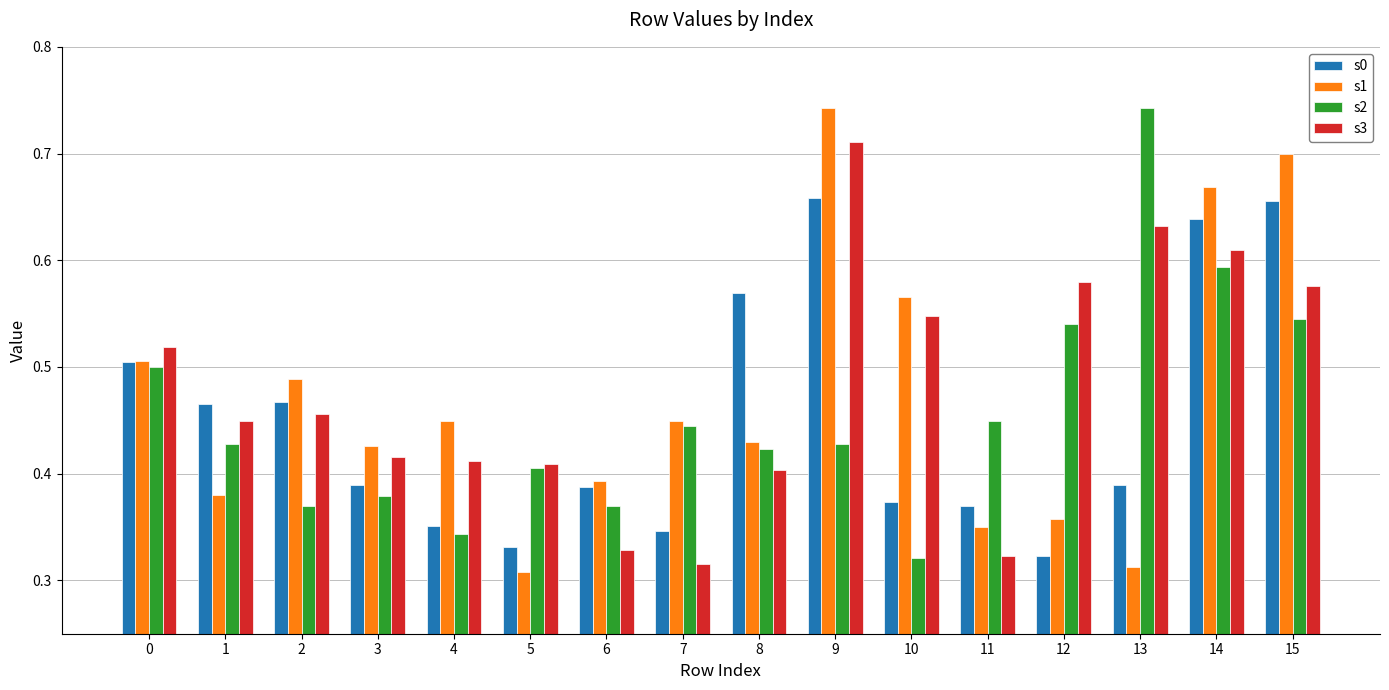

True or false: s3 has a value of 0.2 at 12.

False